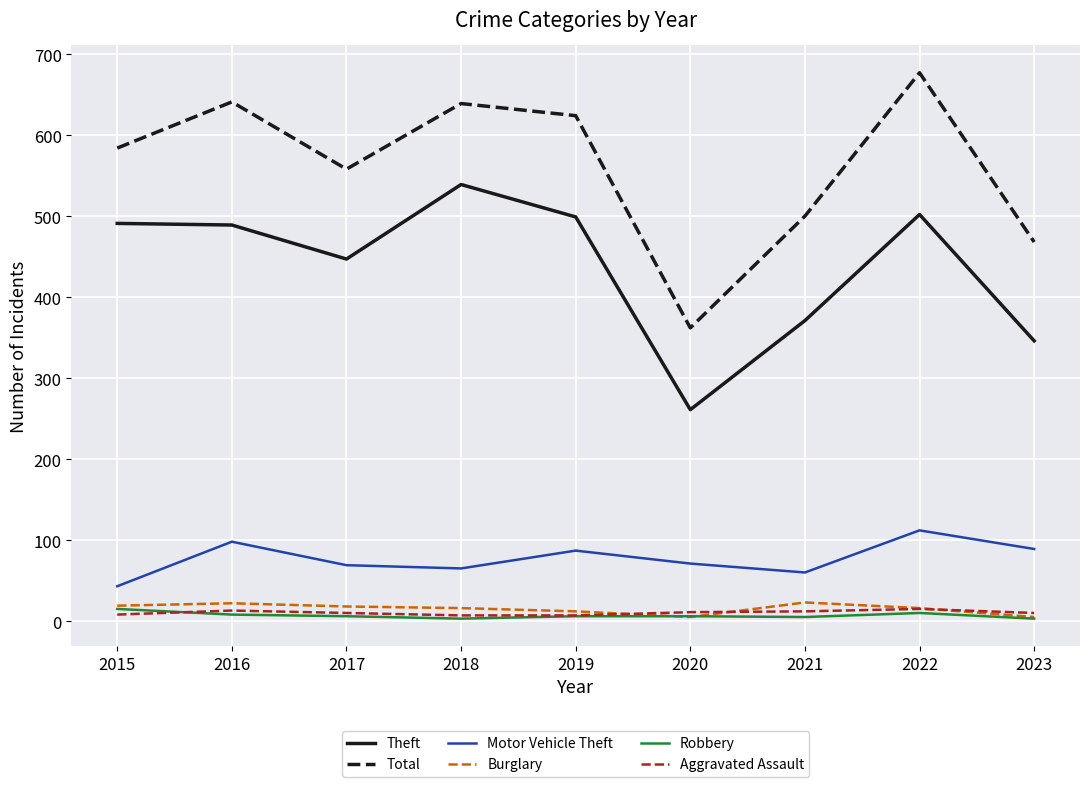

How many values in the Robbery series are below 6?

3